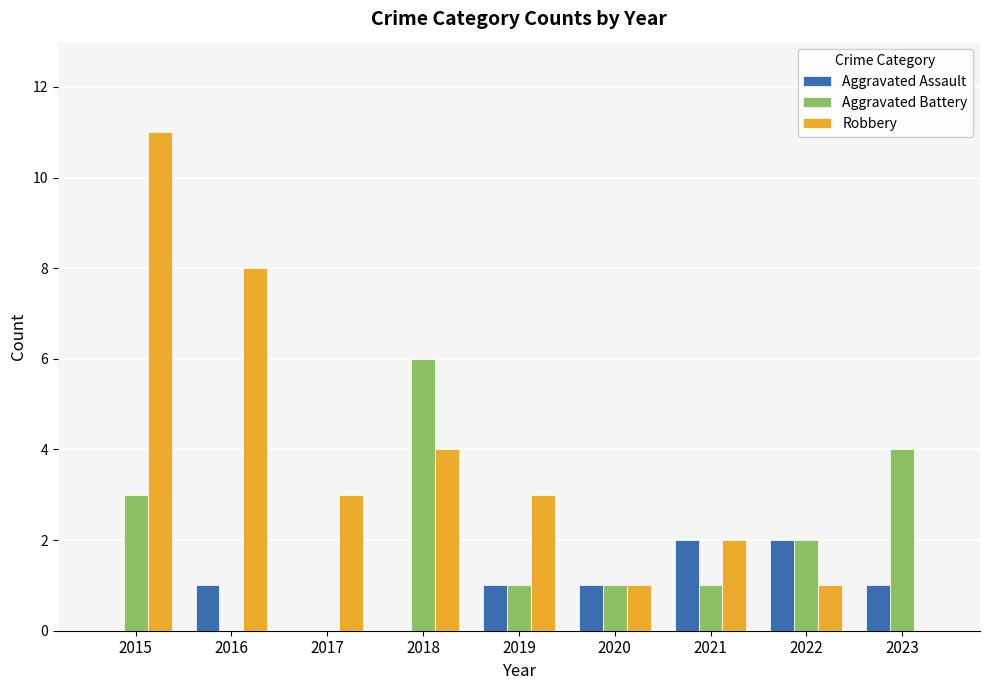

Is the value of Robbery at 2022 greater than the value of Aggravated Assault at 2015?

Yes